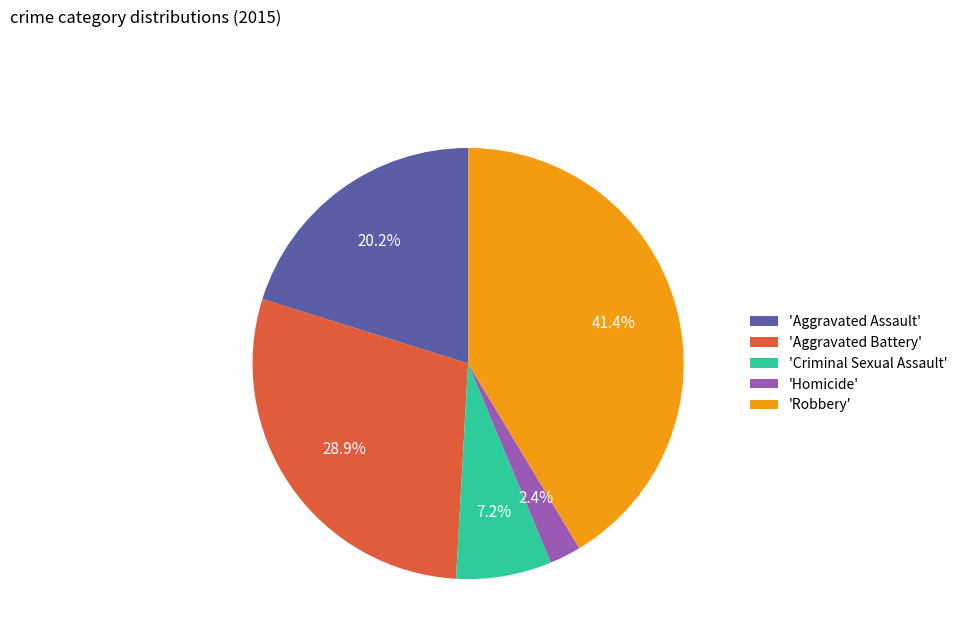

What percentage is NOT represented by 'Criminal Sexual Assault'?

92.8%